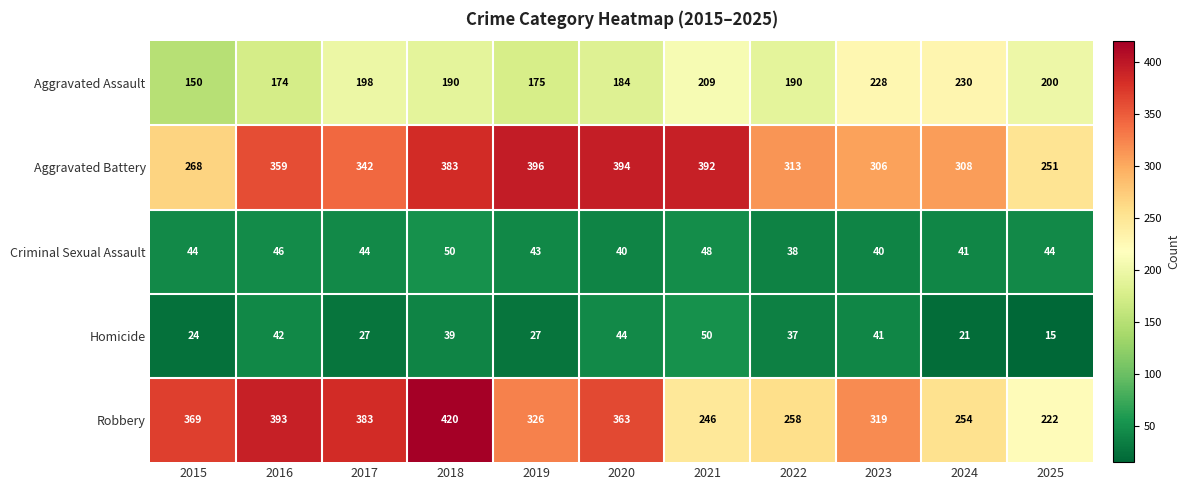

How many data points in Aggravated Battery are less than 342?

5